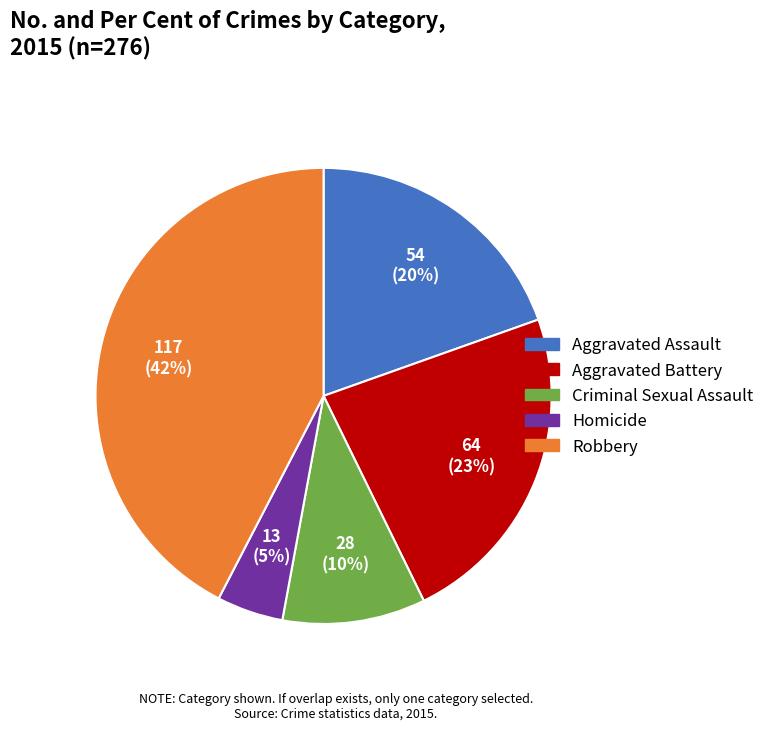

What is the smallest slice in the pie chart?

Homicide